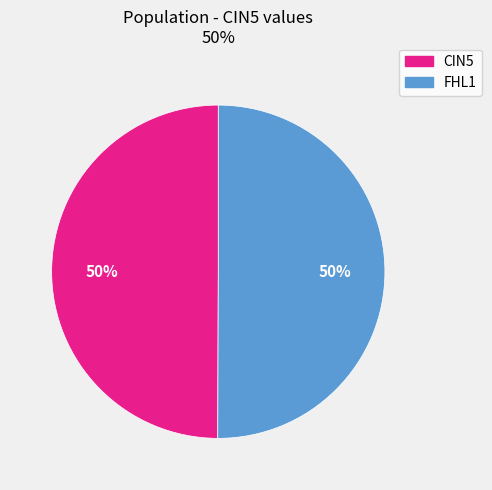

To the nearest percent, what is the combined percentage of CIN5 and FHL1?

100%